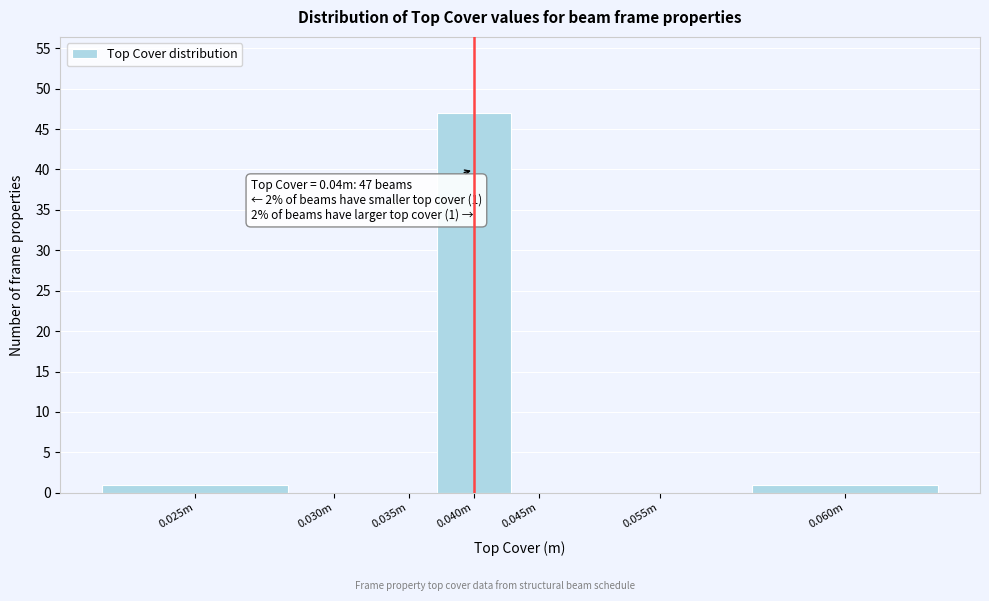

Reading left to right, transcribe all the data shown in this chart.

0.025m=1	0.030m=0	0.035m=0	0.040m=47	0.045m=0	0.055m=0	0.060m=1